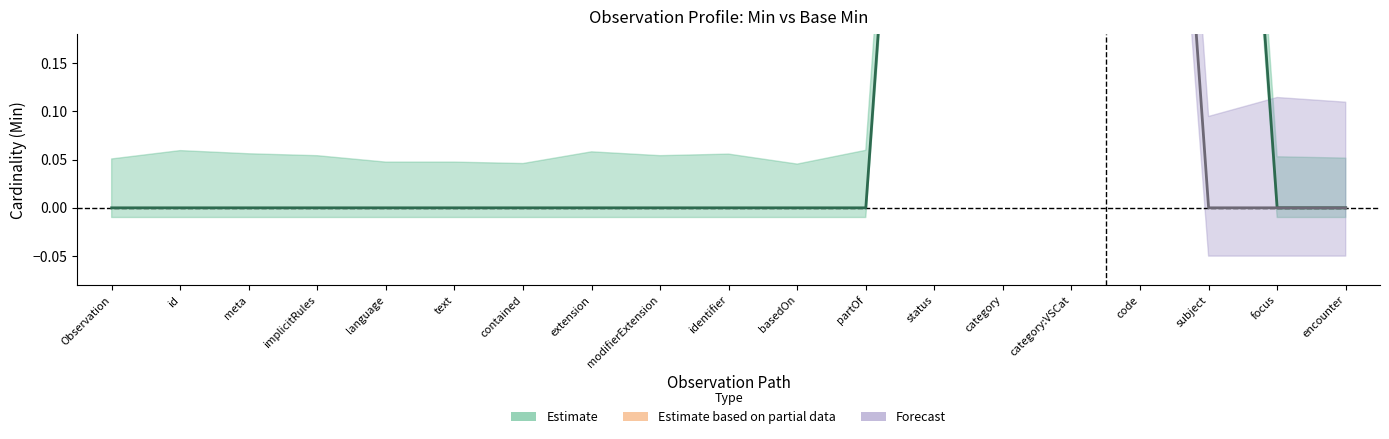

Rank the categories by value from lowest to highest.

Observation, id, meta, implicitRules, language, text, contained, extension, modifierExtension, identifier, basedOn, partOf, focus, encounter, status, category, category:VSCat, code, subject